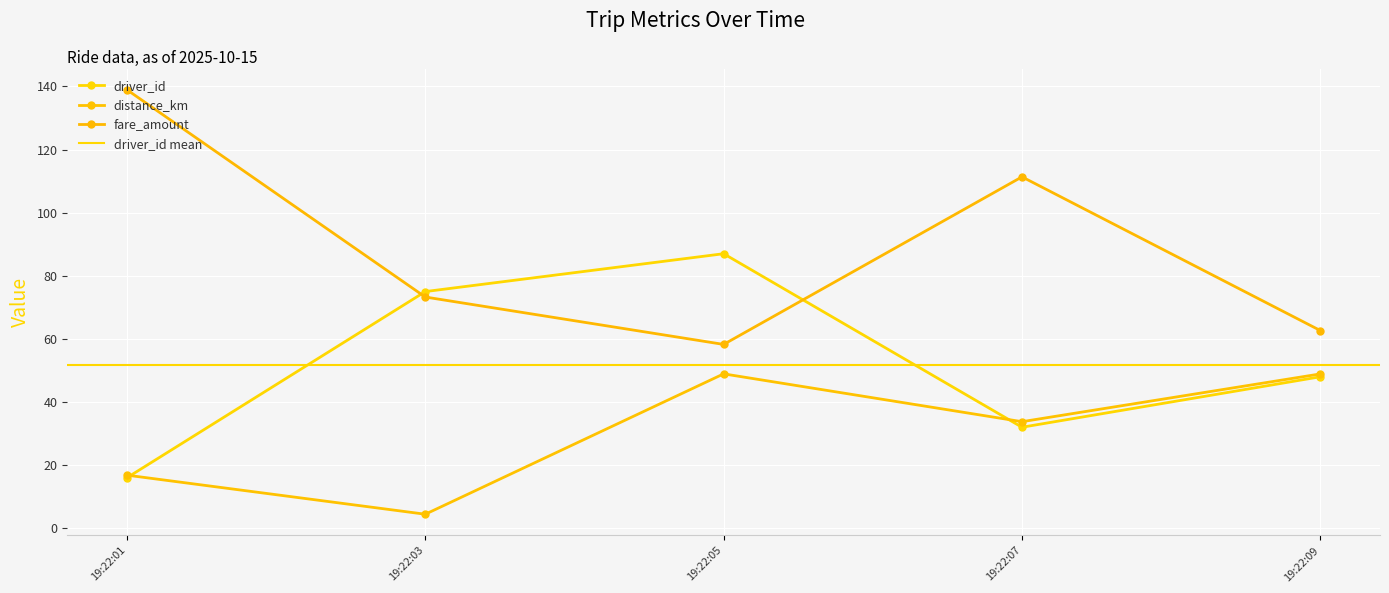

How many values in the fare_amount series are below 73?

2